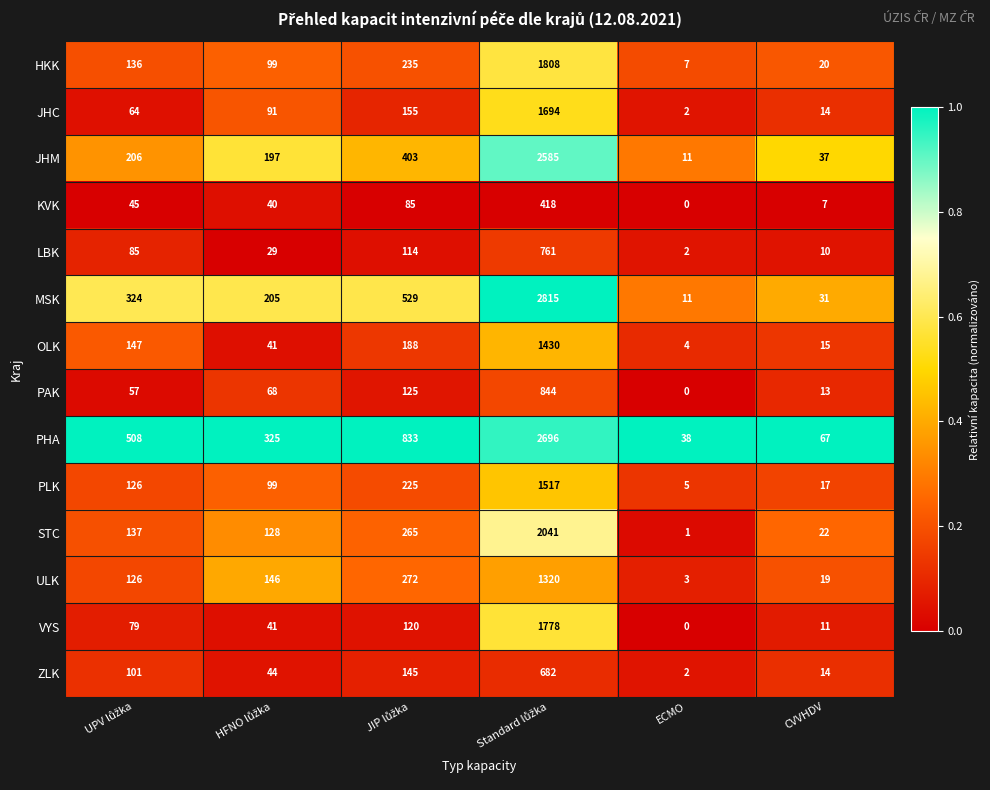

How many distinct data groups are displayed?

14